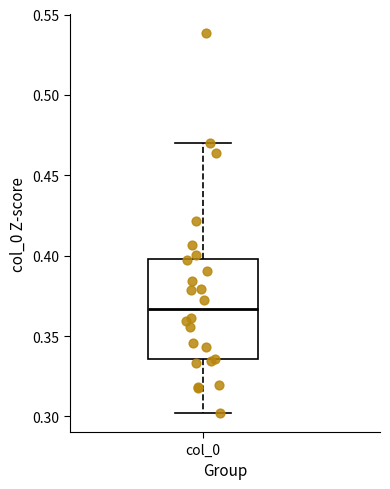

Read this box plot against the y-axis: the position of the median line, the range covered by the box, and the ends of both whiskers. The values are not printed on the chart, so give them approximately, as read against the axis.

median 0.365, box 0.335 to 0.400, whiskers 0.300 to 0.470